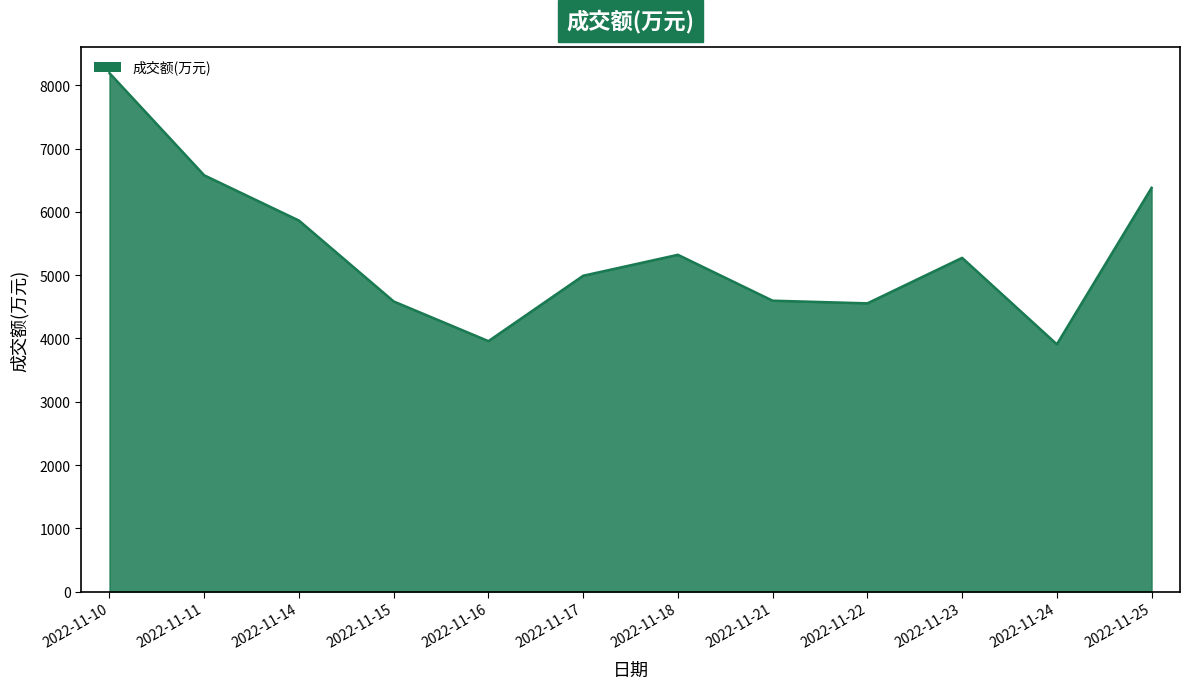

What value does the data have at 2022-11-24, to the nearest 10?

3910